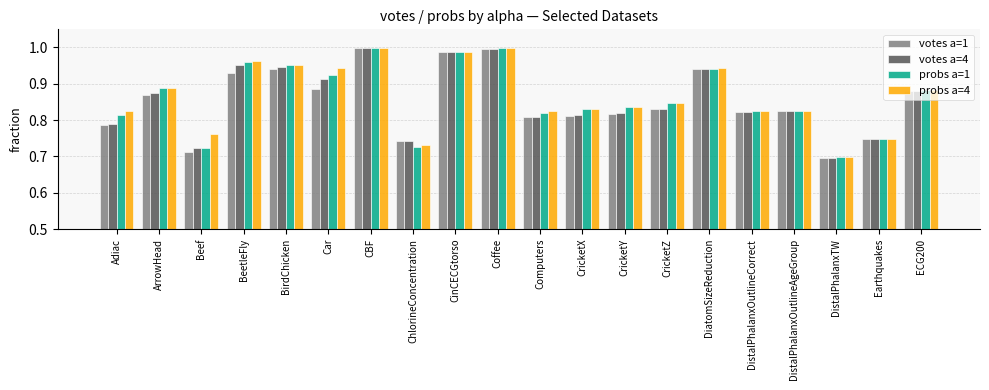

What is the sum of the probs a=1 values at CricketX and CinCECGtorso?

1.8